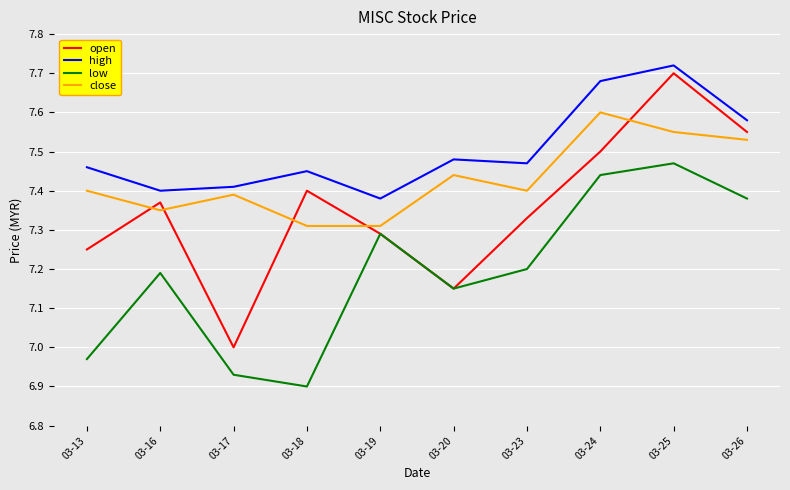

What is the difference between the maximum and minimum values in the low series?

0.6